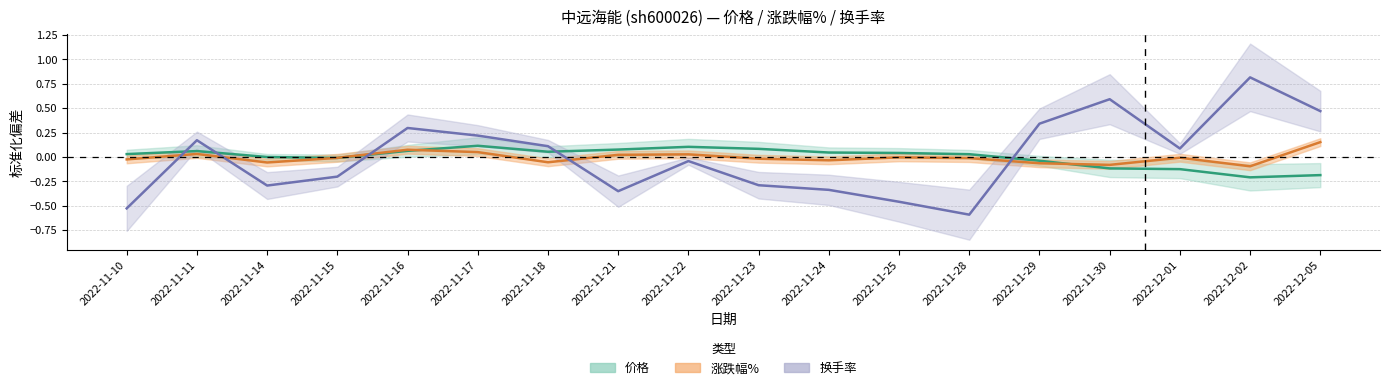

Reading right to left, list all the values displayed in this chart.

价格: 2022-12-05=-0.2	2022-12-02=-0.2	2022-12-01=-0.1	2022-11-30=-0.1	2022-11-29=-0.0	2022-11-28=0.0	2022-11-25=0.0	2022-11-24=0.0	2022-11-23=0.1	2022-11-22=0.1	2022-11-21=0.1	2022-11-18=0.1	2022-11-17=0.1	2022-11-16=0.1	2022-11-15=-0.0	2022-11-14=-0.0	2022-11-11=0.1	2022-11-10=0.0
涨跌幅%: 2022-12-05=0.2	2022-12-02=-0.1	2022-12-01=-0.0	2022-11-30=-0.1	2022-11-29=-0.1	2022-11-28=-0.0	2022-11-25=-0.0	2022-11-24=-0.0	2022-11-23=-0.0	2022-11-22=0.0	2022-11-21=0.0	2022-11-18=-0.1	2022-11-17=0.0	2022-11-16=0.1	2022-11-15=-0.0	2022-11-14=-0.1	2022-11-11=0.0	2022-11-10=-0.0
换手率: 2022-12-05=0.5	2022-12-02=0.8	2022-12-01=0.1	2022-11-30=0.6	2022-11-29=0.3	2022-11-28=-0.6	2022-11-25=-0.5	2022-11-24=-0.3	2022-11-23=-0.3	2022-11-22=-0.0	2022-11-21=-0.4	2022-11-18=0.1	2022-11-17=0.2	2022-11-16=0.3	2022-11-15=-0.2	2022-11-14=-0.3	2022-11-11=0.2	2022-11-10=-0.5